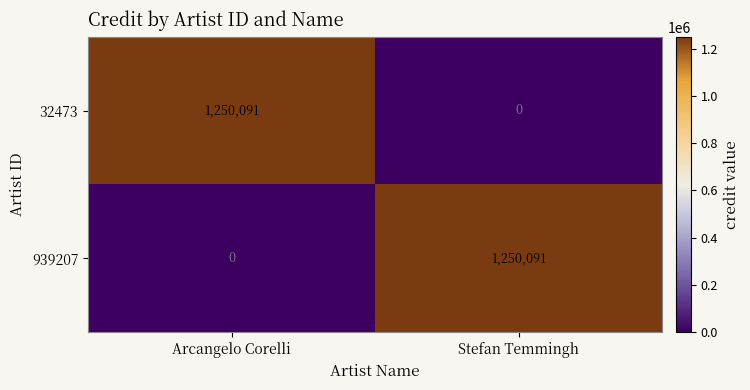

Reading left to right, what are all the values shown in this chart?

32473: Arcangelo Corelli=1250091	Stefan Temmingh=0
939207: Arcangelo Corelli=0	Stefan Temmingh=1250091